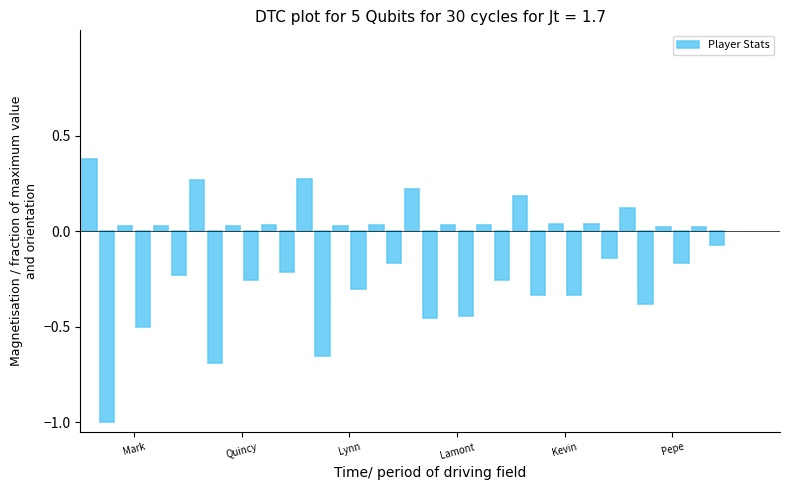

What is the value of the 2nd bar from the left?

-1.0